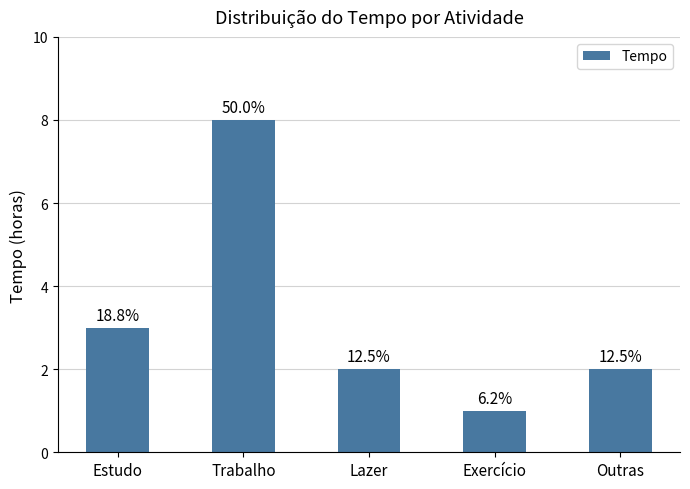

The chart shows a value of 2 at Lazer. True or false?

True